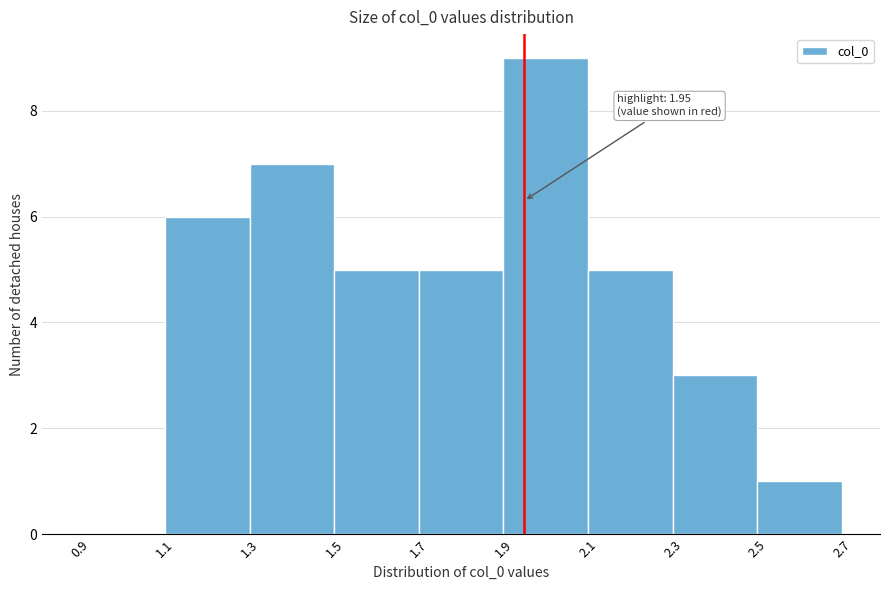

Which range on the x-axis has the tallest bar?

1.9 to 2.1